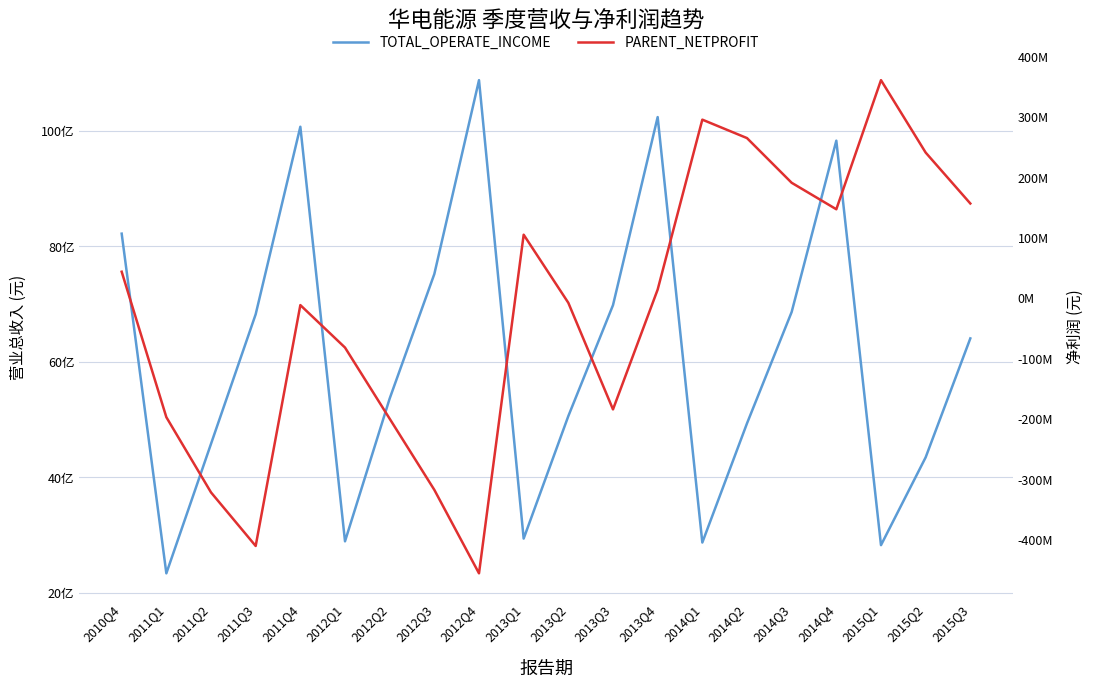

True or false: PARENT_NETPROFIT and TOTAL_OPERATE_INCOME cross at least once.

False